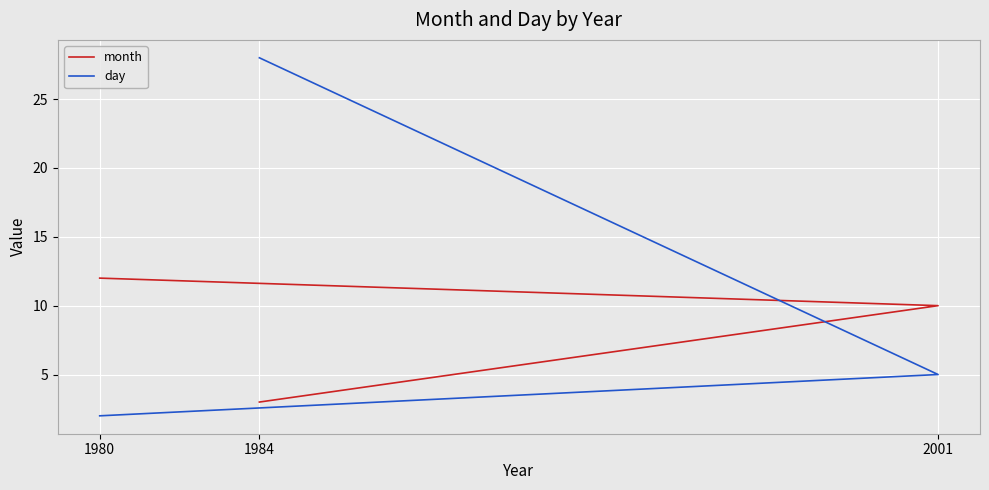

How many values in the month series exceed 10?

1